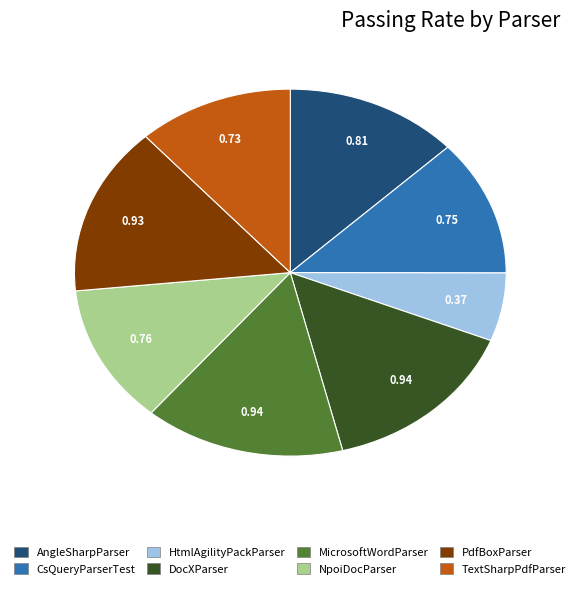

The HtmlAgilityPackParser slice represents 6% of the pie. True or false?

True